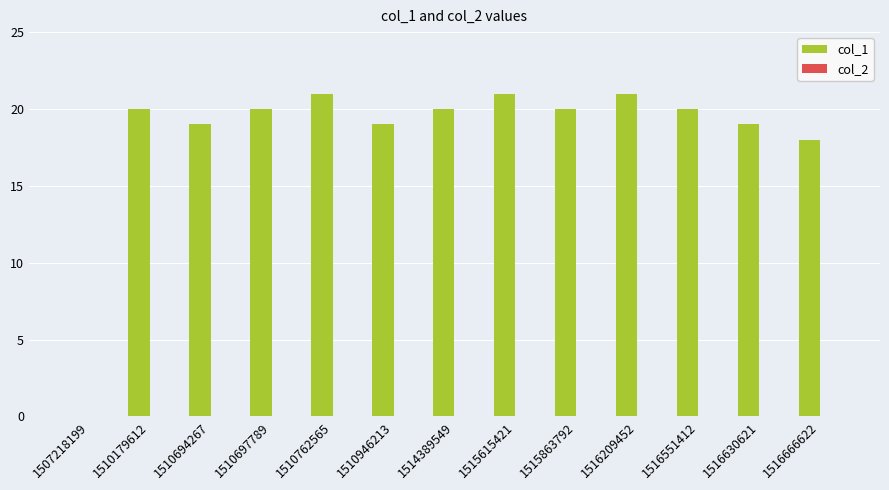

What is the ratio of the value at 1515863792 to the value at 1510694267?

1.1